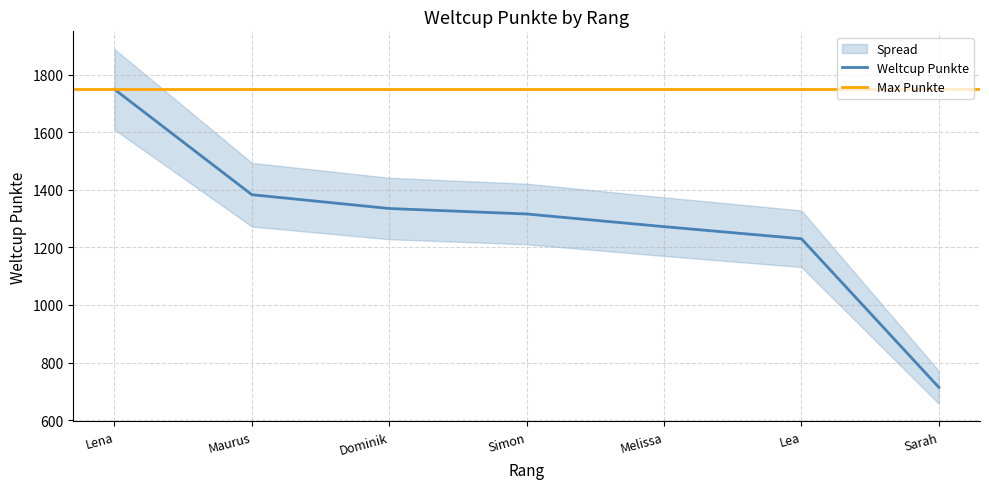

True or false: Weltcup Punkte has a value of 1272 at Melissa.

True